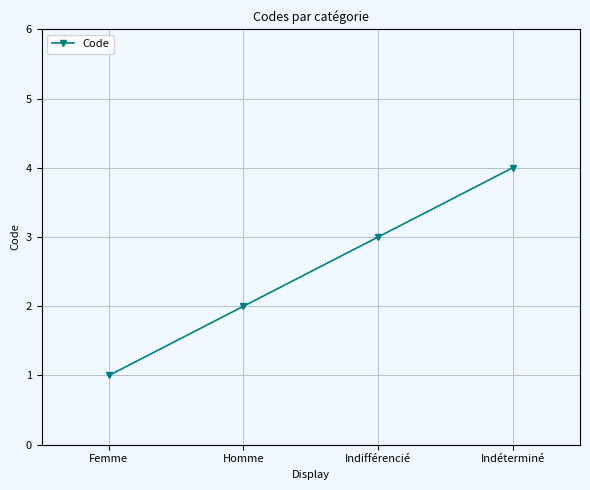

The chart shows a value of 2 at Homme. True or false?

True